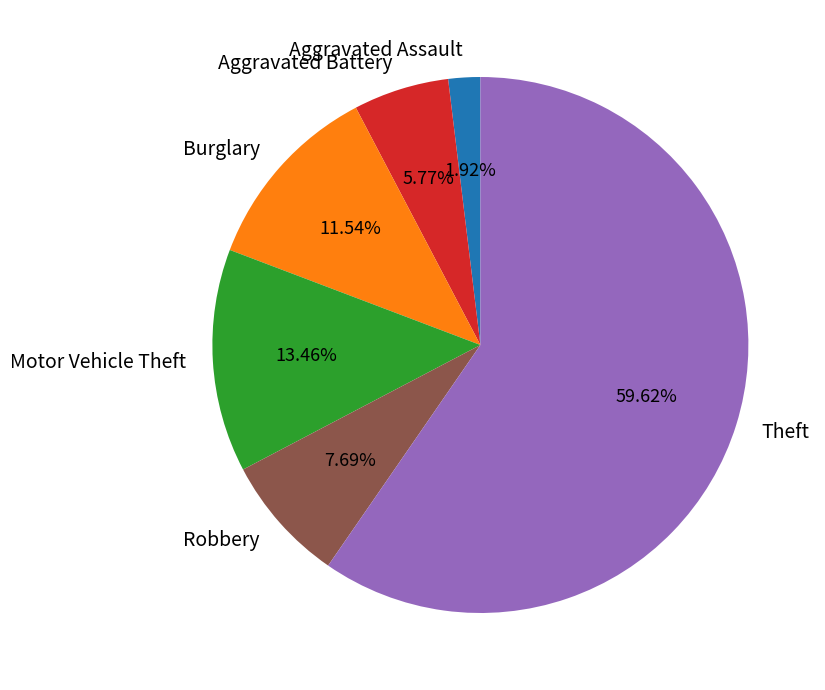

Do Aggravated Assault and Burglary together represent more than half of the pie?

No